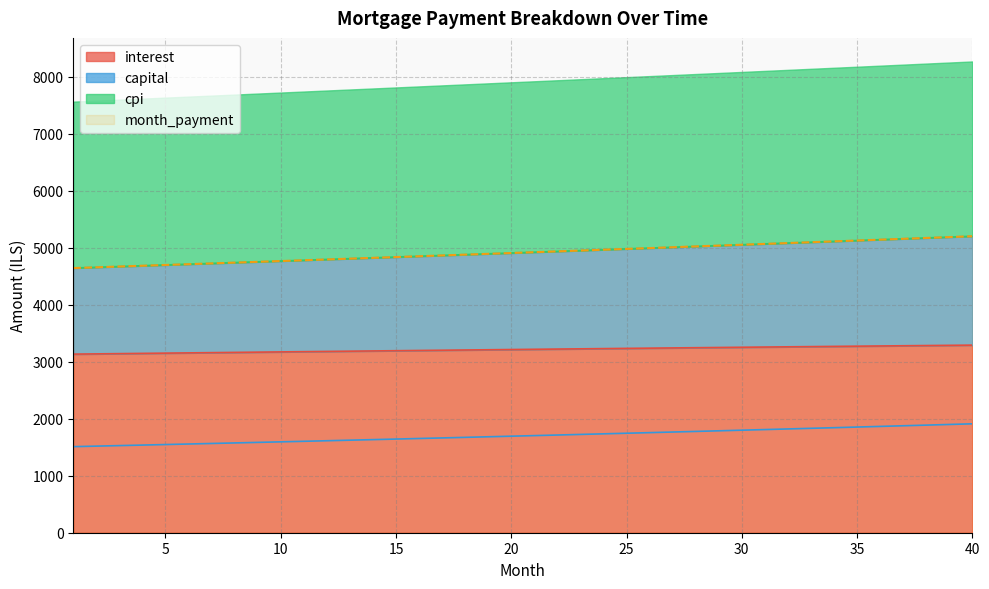

What is the difference between the second highest and minimum values in the capital series?

389.2